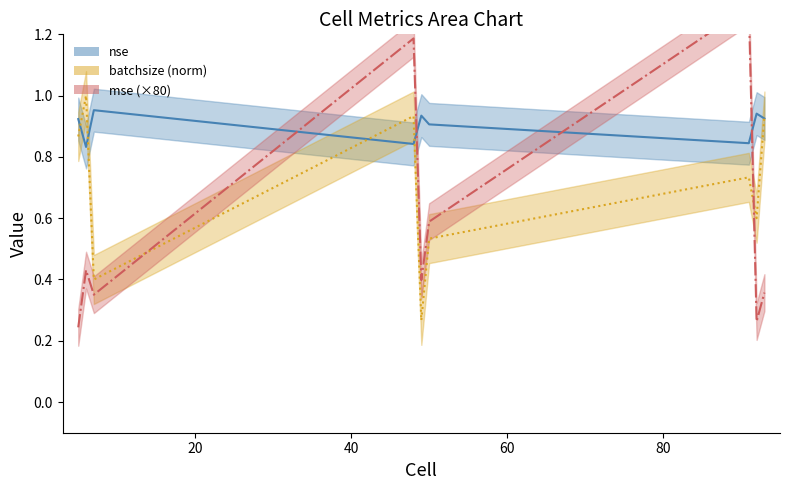

Rank the series at 92 from lowest to highest value.

mse, batchsize, nse